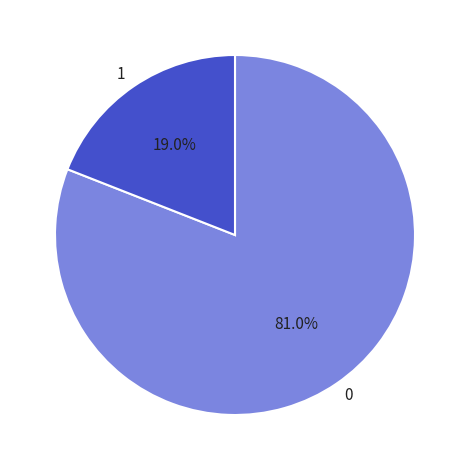

Is 1 the majority of the pie?

No